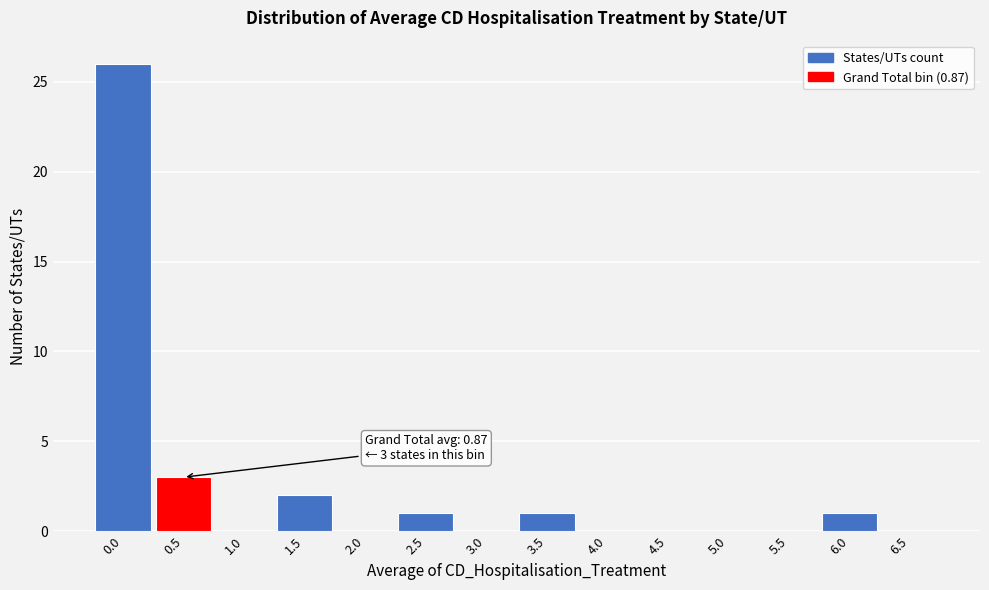

Reading left to right, extract all data points from this chart.

0.0=26	0.5=3	1.0=0	1.5=2	2.0=0	2.5=1	3.0=0	3.5=1	4.0=0	4.5=0	5.0=0	5.5=0	6.0=1	6.5=0